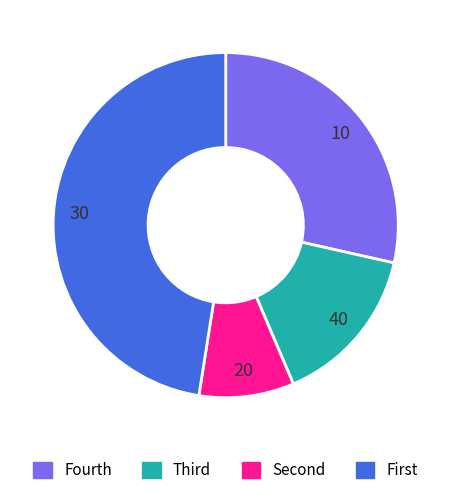

Is there any slice that represents more than half of the pie?

No